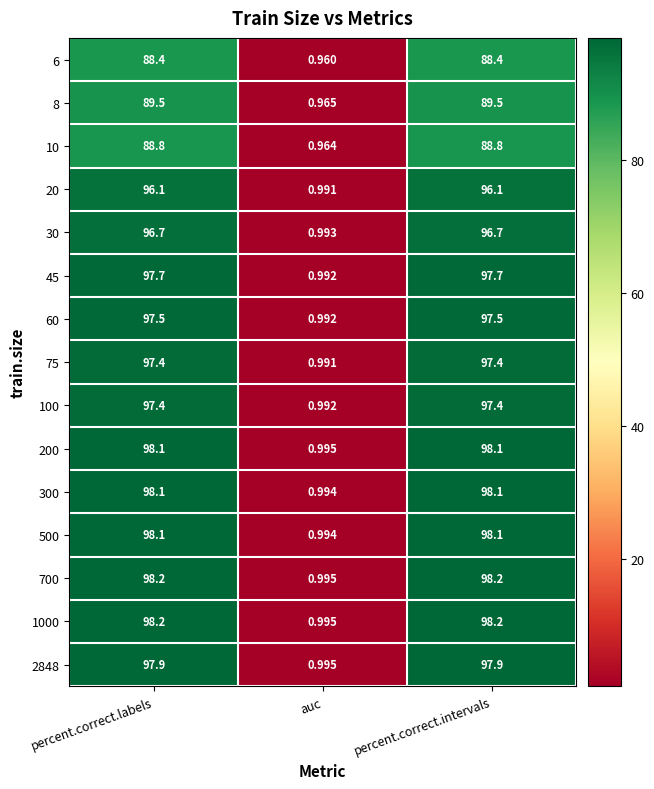

Is the value of 6 at percent.correct.intervals greater than the value of 45 at percent.correct.intervals?

No